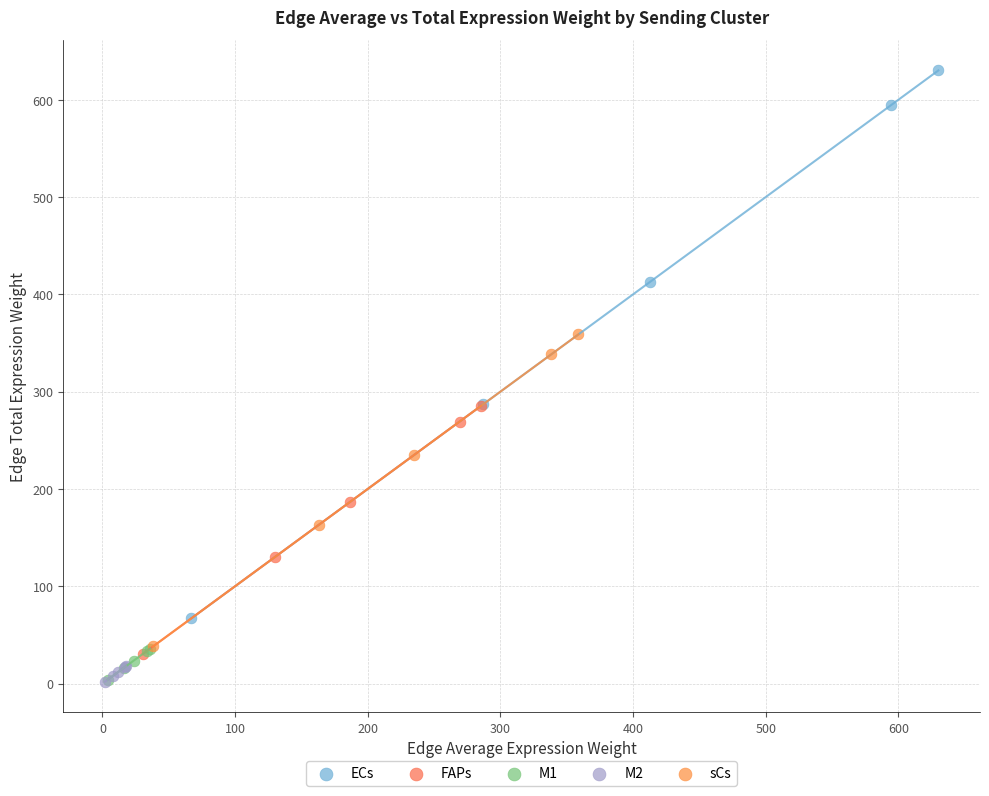

What are all the series names shown in the legend?

ECs, FAPs, M1, M2, sCs